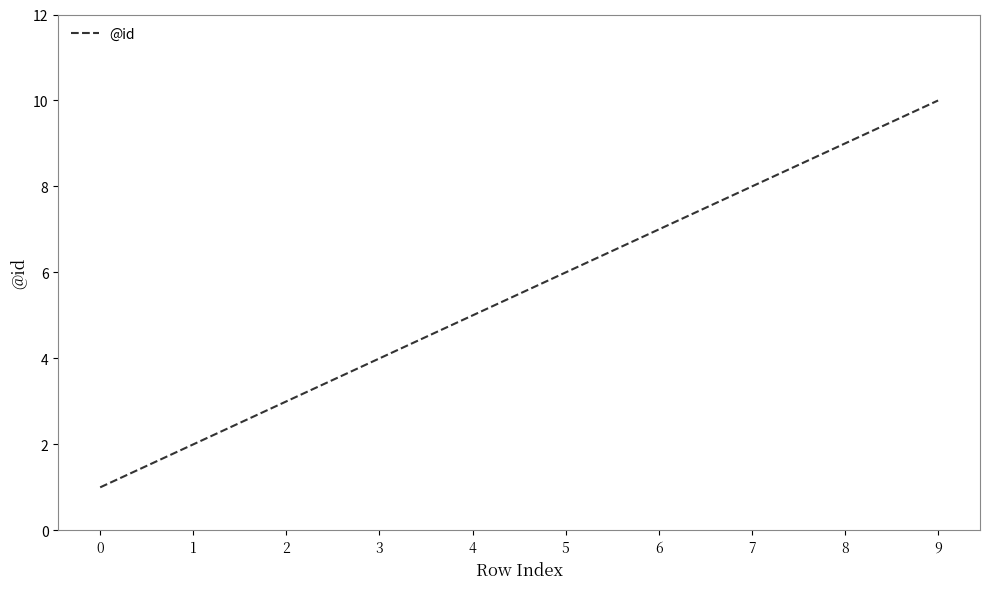

True or false: the data has more than 0 interior local peaks.

False